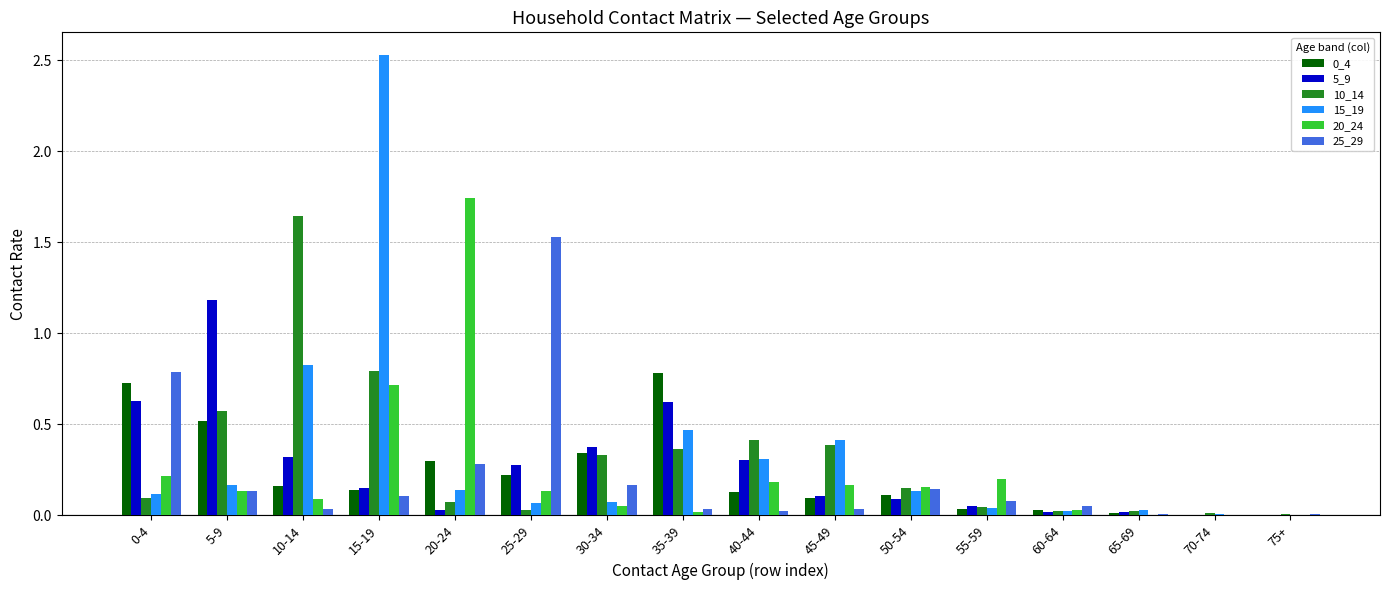

Is it true that 20_24 equals 0.2 at 40-44?

True